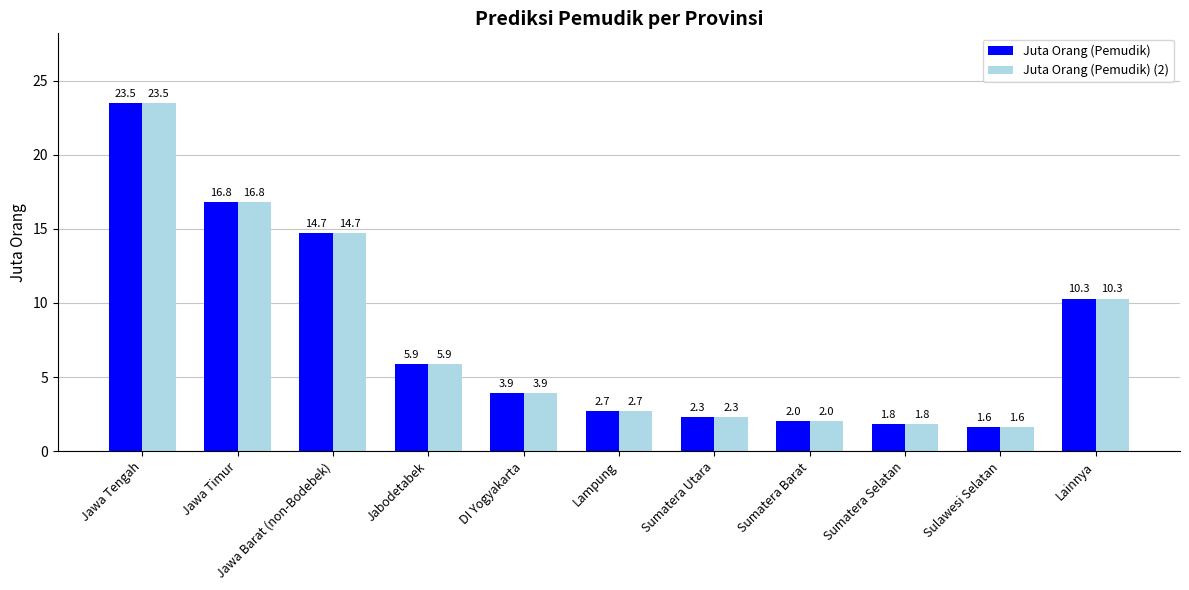

True or false: Juta Orang (Pemudik) has a value of 1.8 at Sumatera Selatan.

True